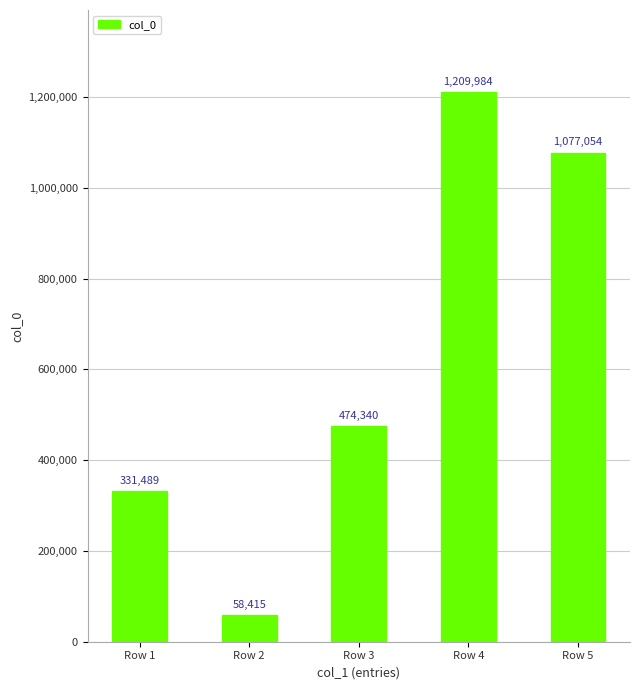

What is the difference between the maximum and minimum values?

1151569